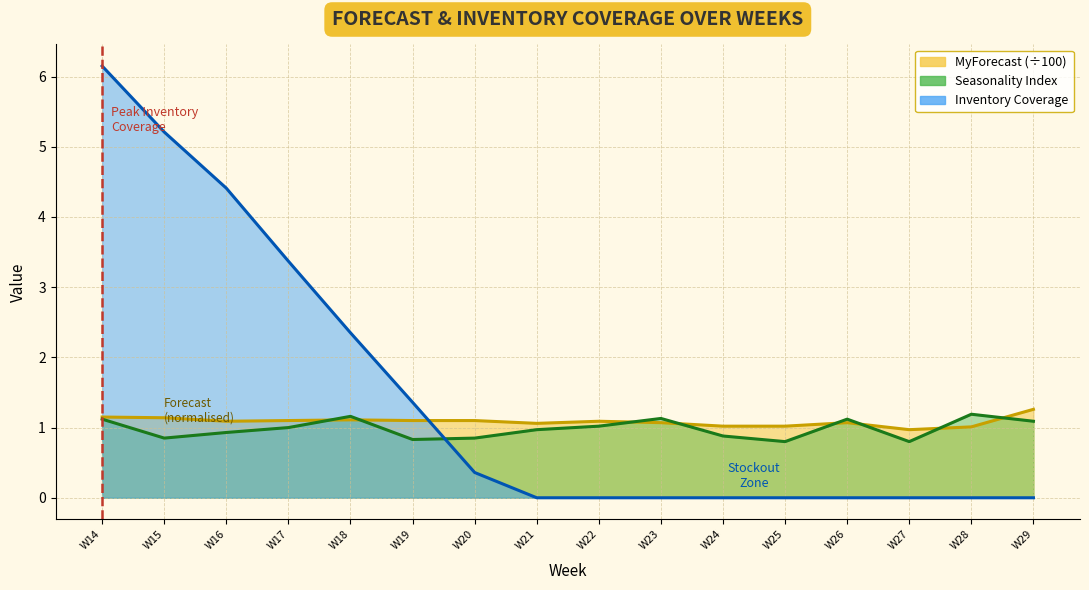

Reading left to right, transcribe all the data shown in this chart.

MyForecast: 1.1	1.1	1.1	1.1	1.1	1.1	1.1	1.1	1.1	1.1	1.0	1.0	1.1	1.0	1.0	1.3
Seasonality Index: 1.1	0.8	0.9	1.0	1.2	0.8	0.8	1.0	1.0	1.1	0.9	0.8	1.1	0.8	1.2	1.1
Inventory Coverage: 6.2	5.2	4.4	3.4	2.4	1.4	0.4	0.0	0.0	0.0	0.0	0.0	0.0	0.0	0.0	0.0